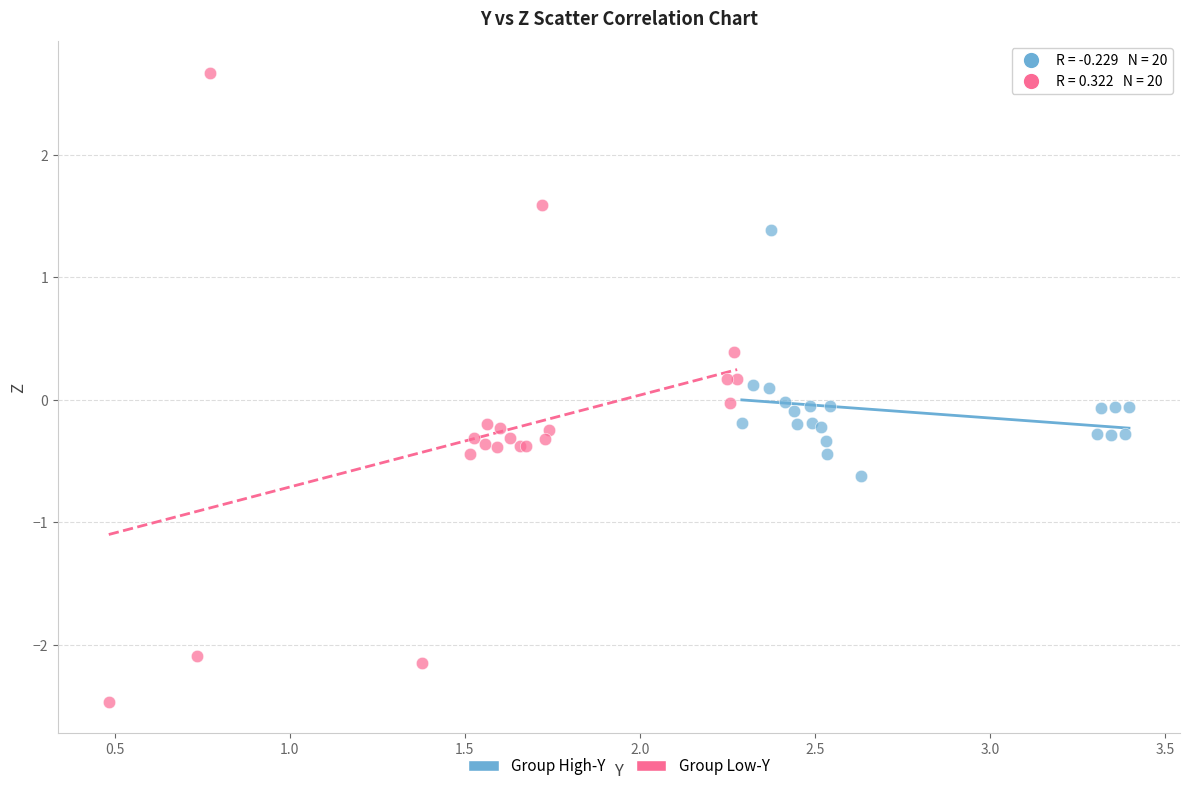

Which series contains the highest Y value?

Group Low-Y